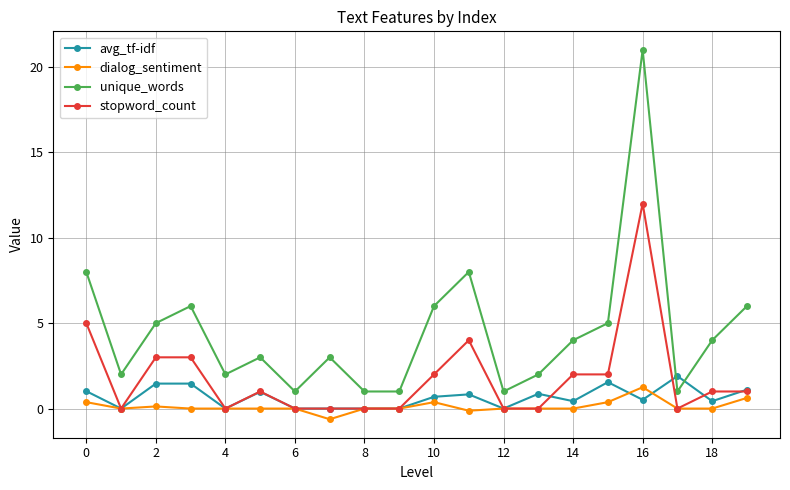

True or false: avg_tf-idf has more than 2 interior local peaks.

True